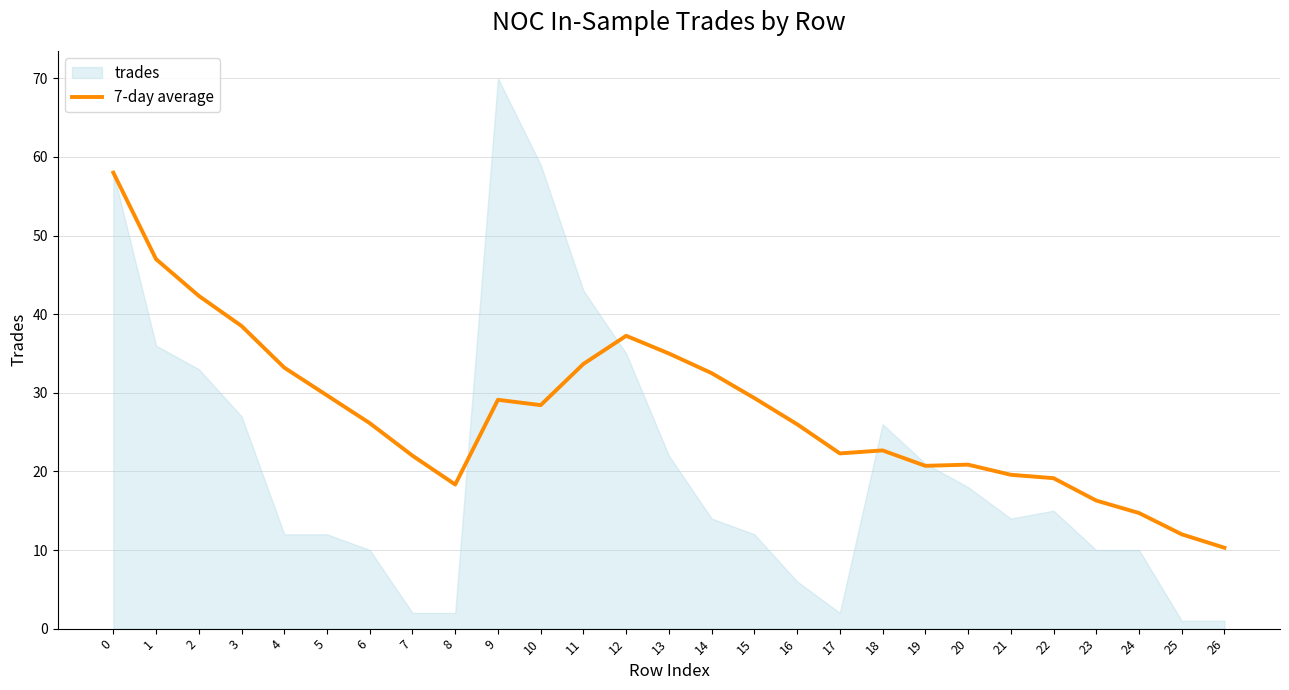

Is it true that 7-day average equals 53.9 at 14?

False